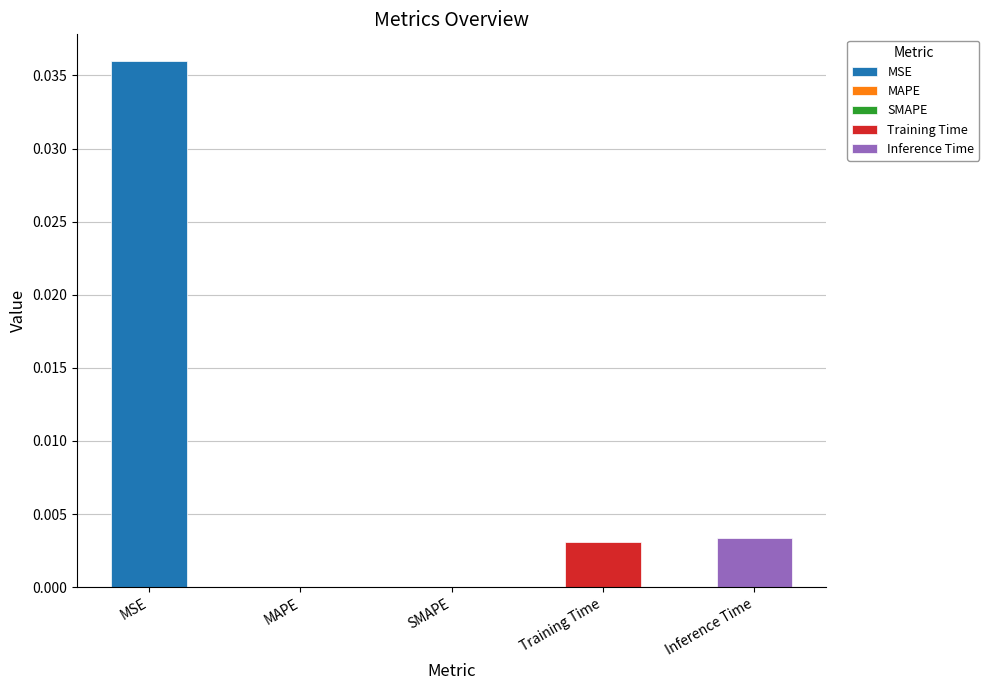

How many data points are above 0?

3